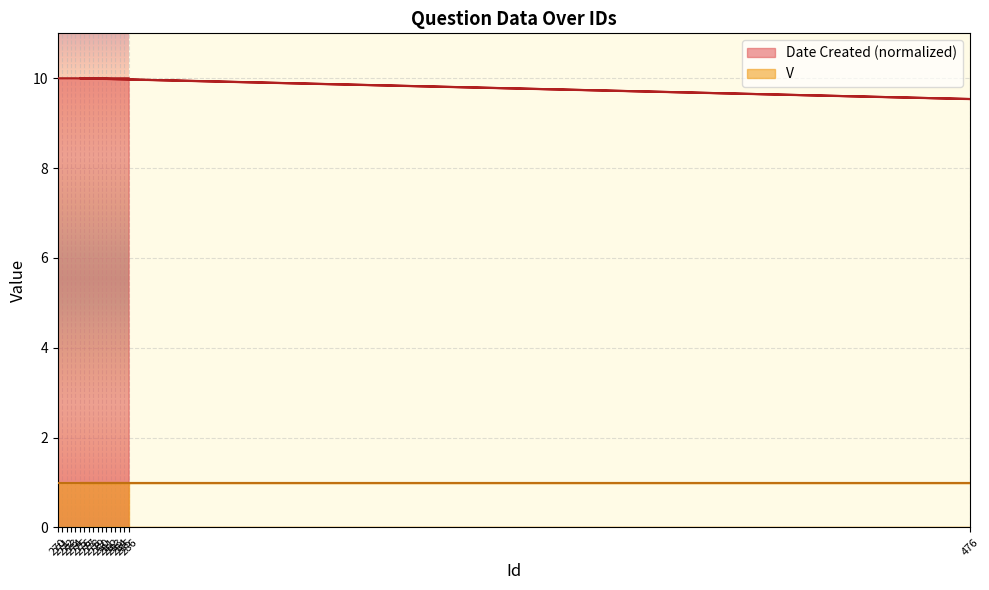

What is the label of the 5th point from the left?

274